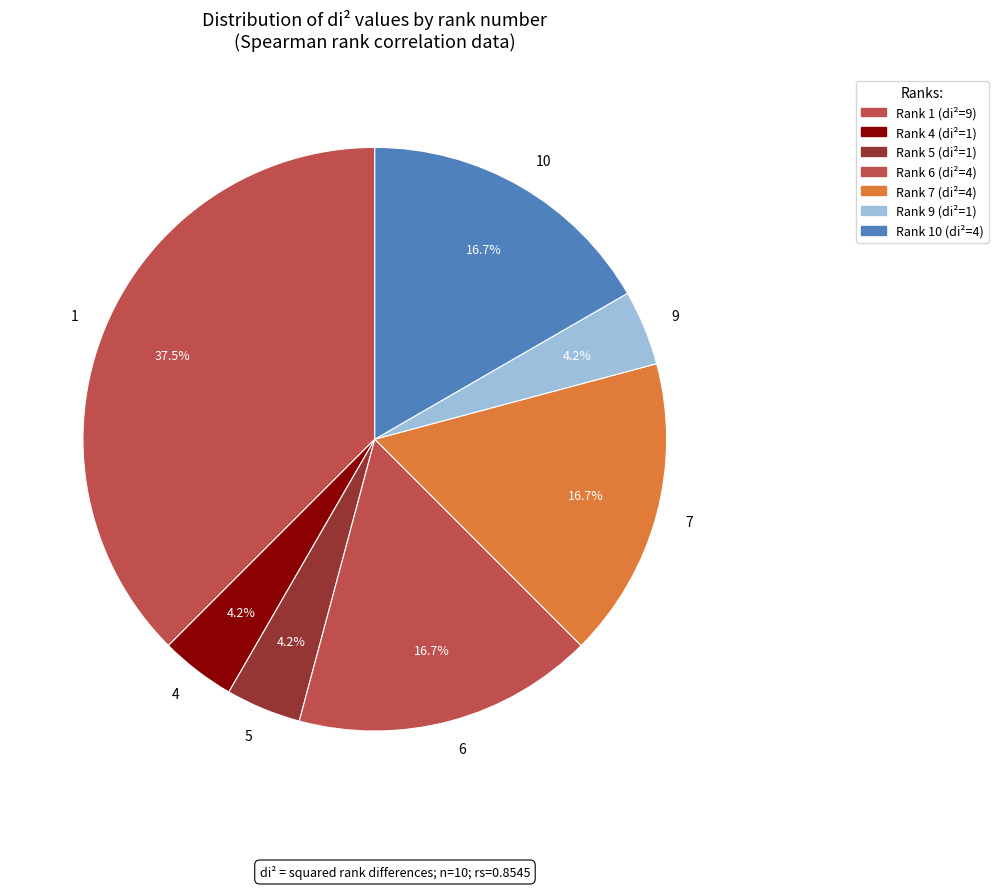

What percentage is NOT represented by 6?

83.3%